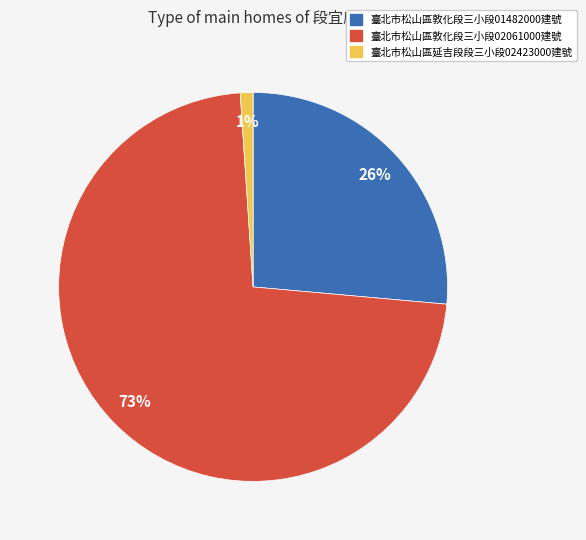

Does any single category account for the majority?

Yes